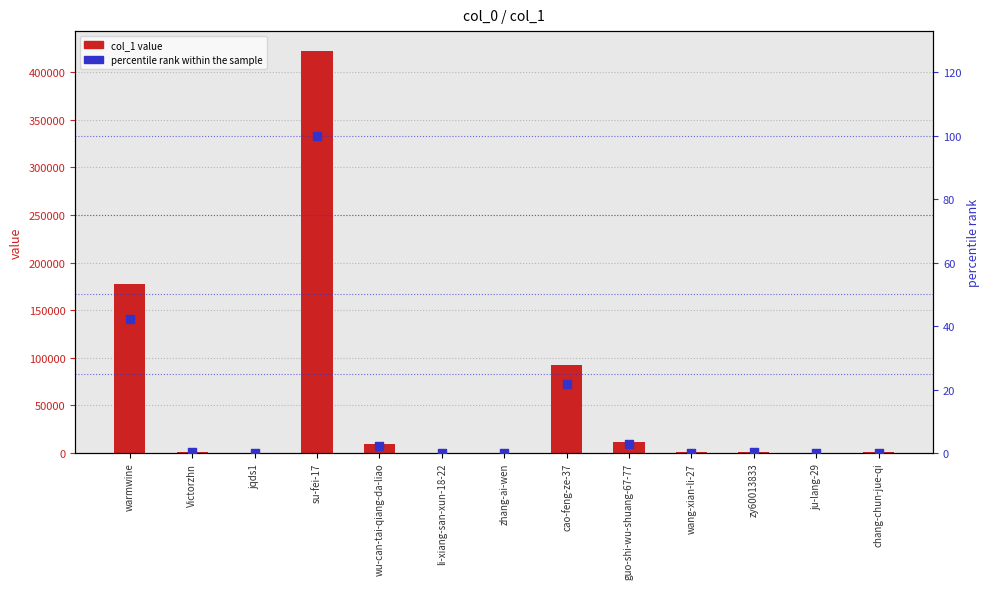

Which series reaches the minimum Y coordinate?

percentile rank within sample